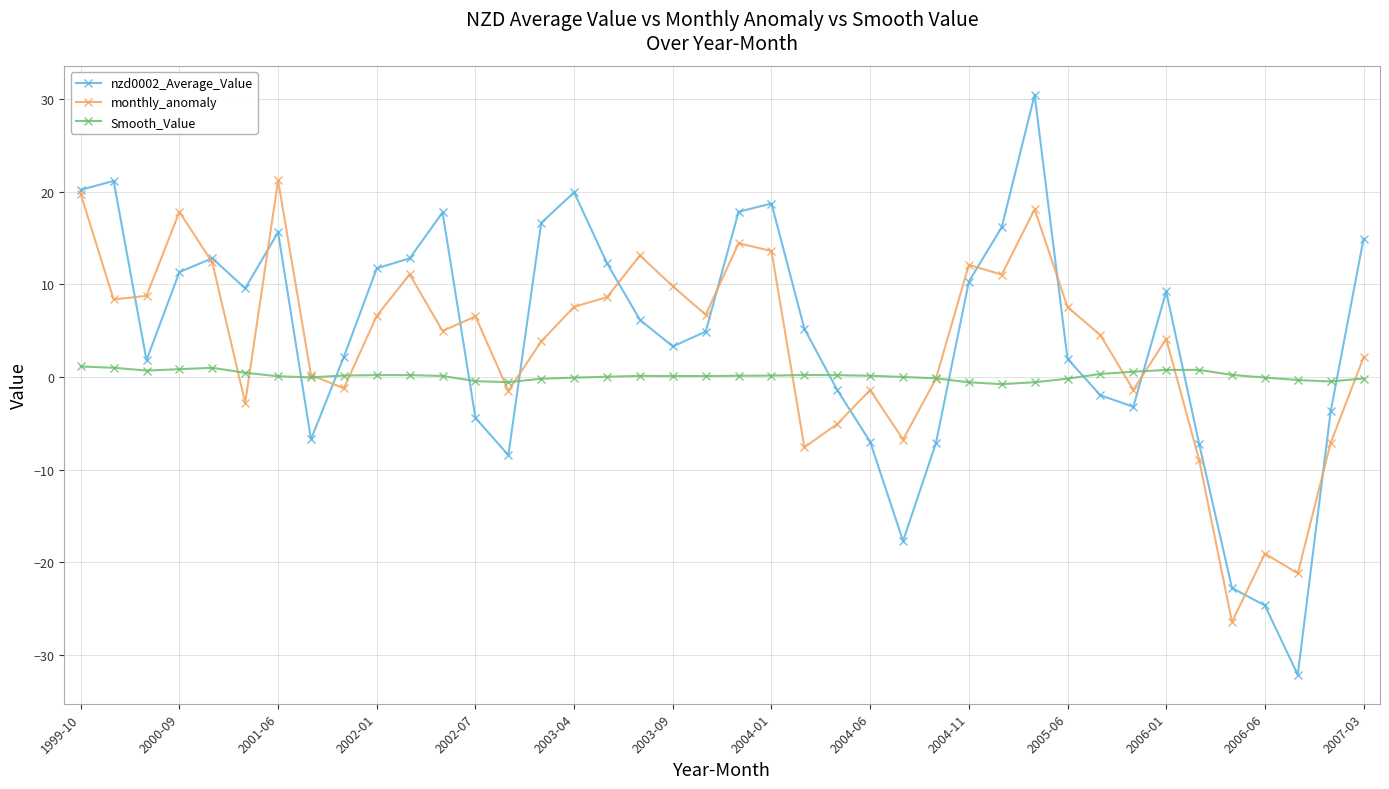

Is this an area chart (filled region under the line)?

No